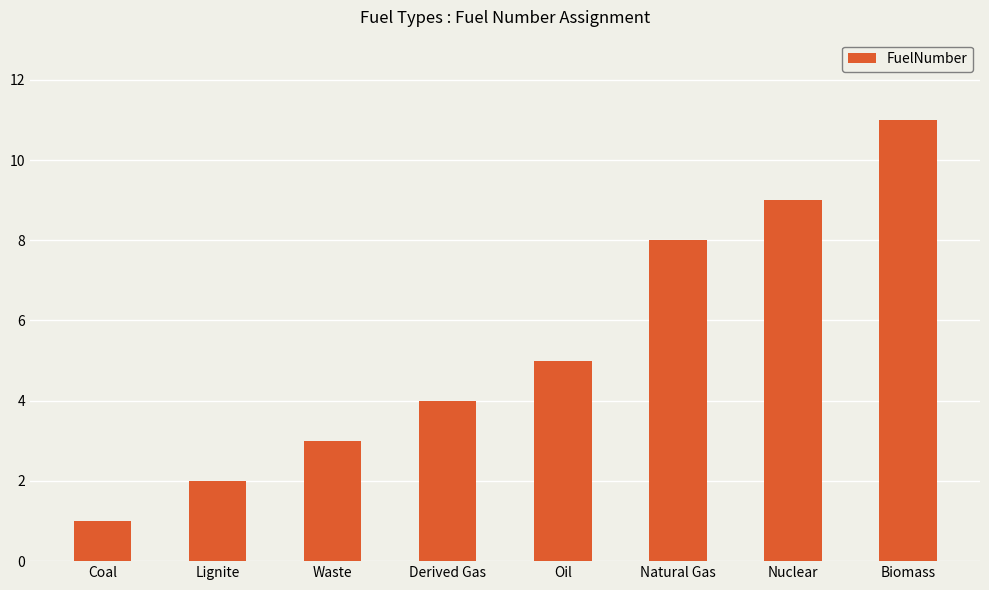

How many values are below 5?

4